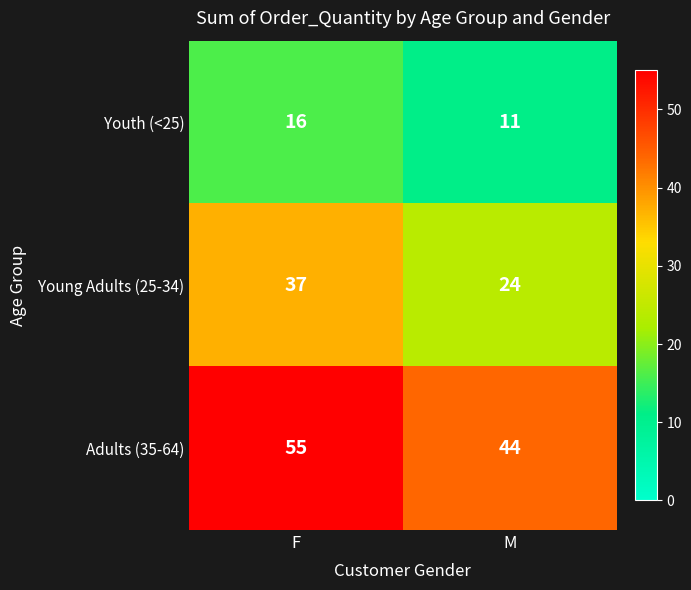

Which label corresponds to the largest value in the chart?

F